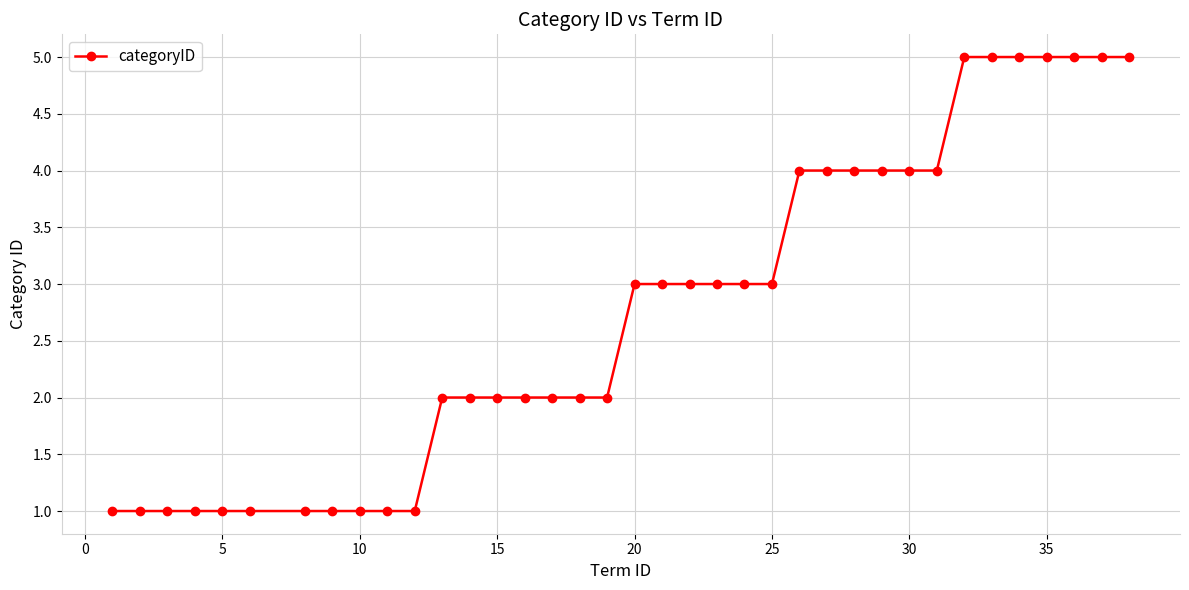

Is this an area chart (filled region under the line)?

No